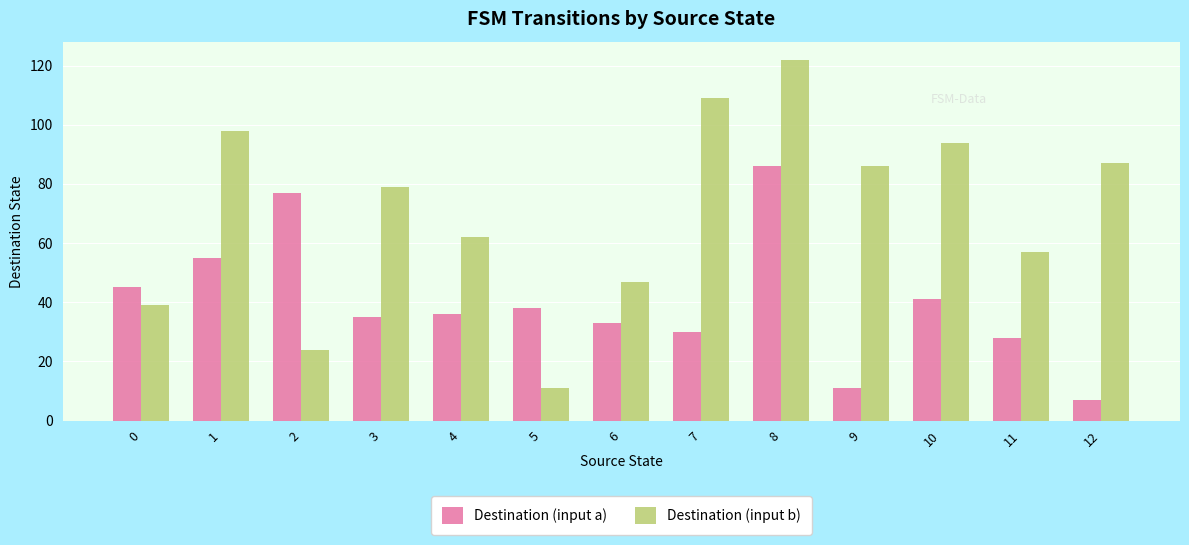

How many data points does each series have?

13